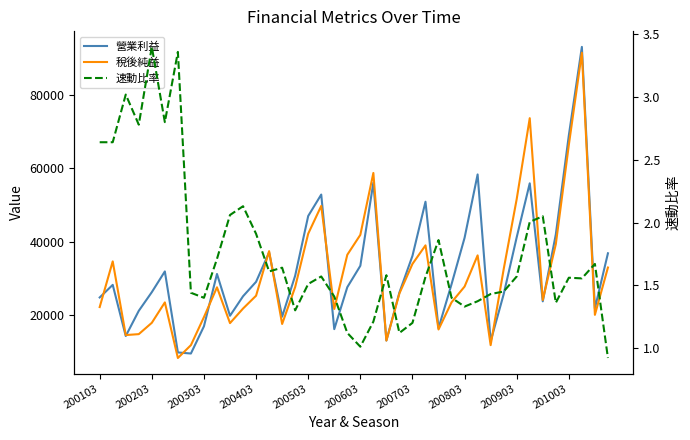

How many series are shown in this chart?

3